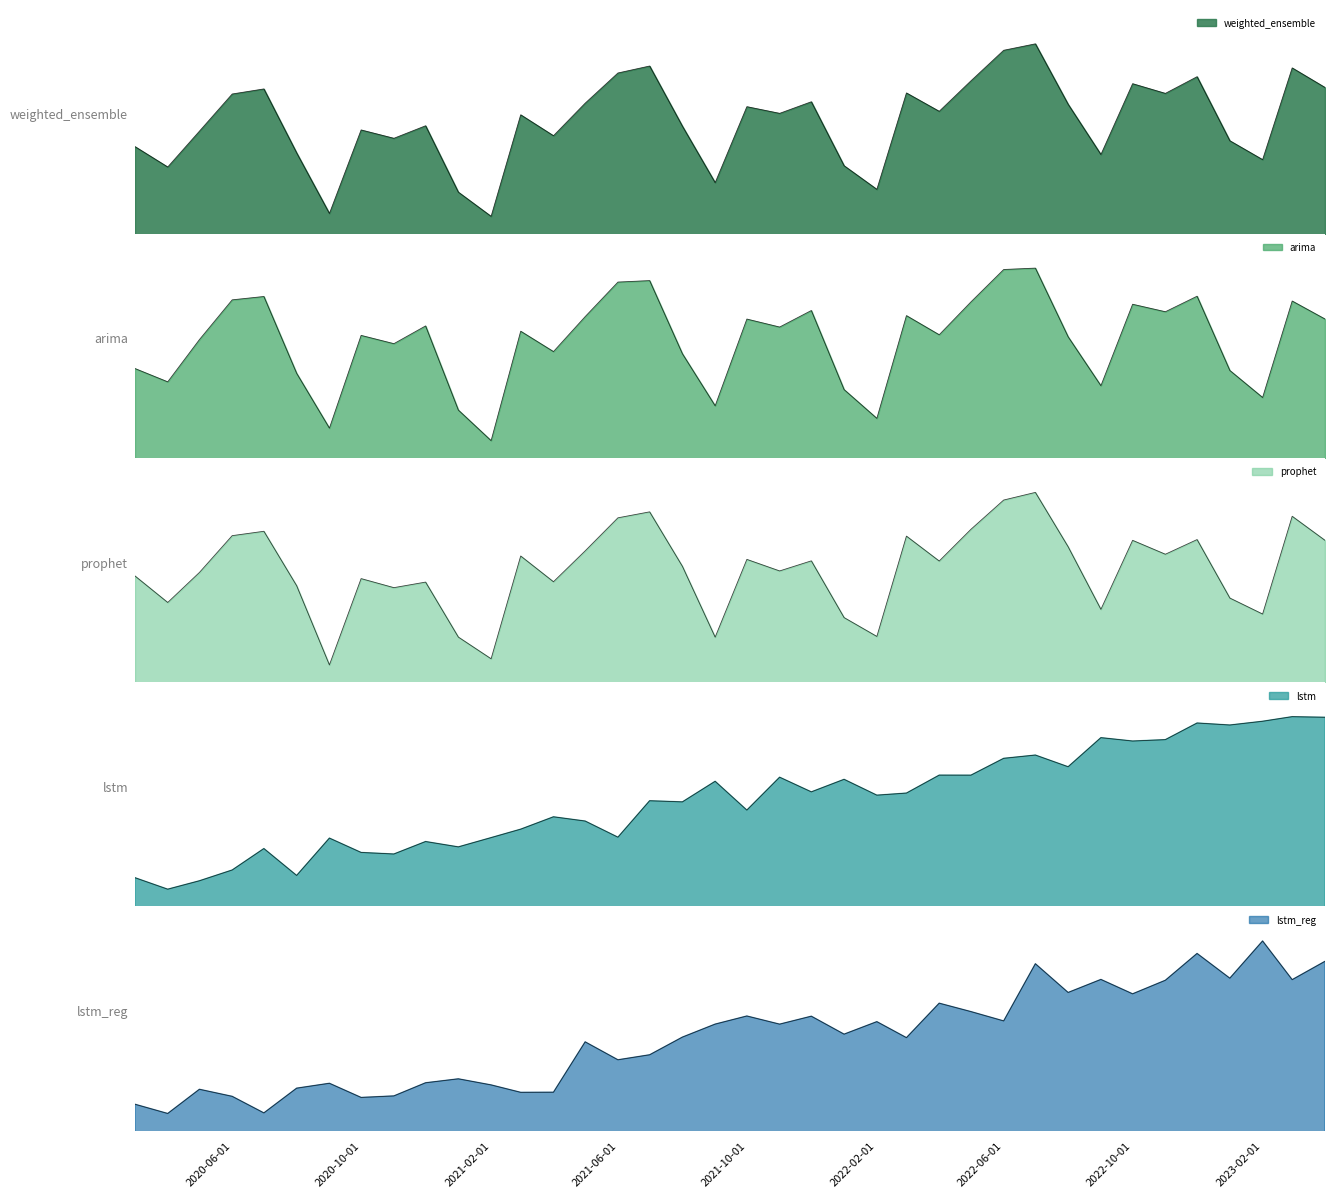

The lstm_reg series shows 562737.0 at 2021-05-01. True or false?

True